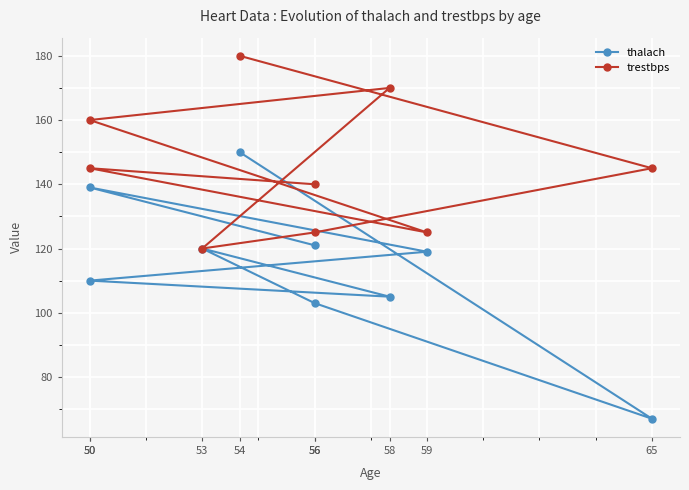

True or false: trestbps has a value of 257 at 58.

False